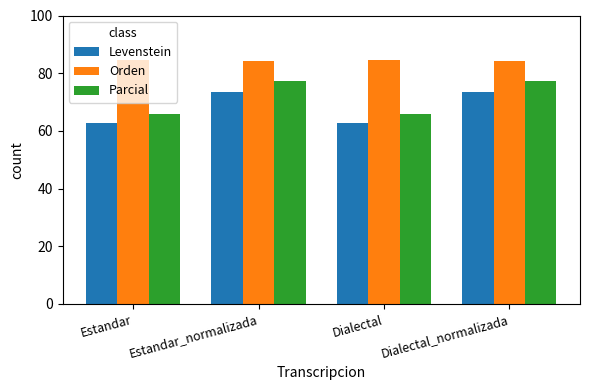

Read the Levenstein value at Estandar_normalizada.

73.6